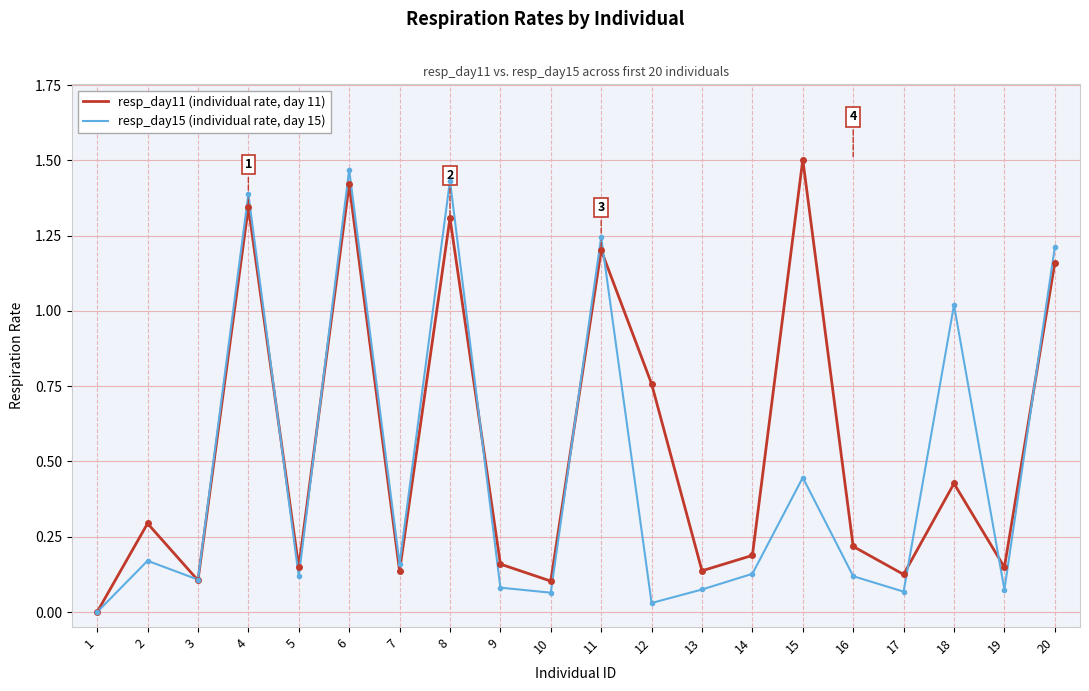

What are all the series names shown in the legend?

resp_day11 (individual rate, day 11), resp_day15 (individual rate, day 15)